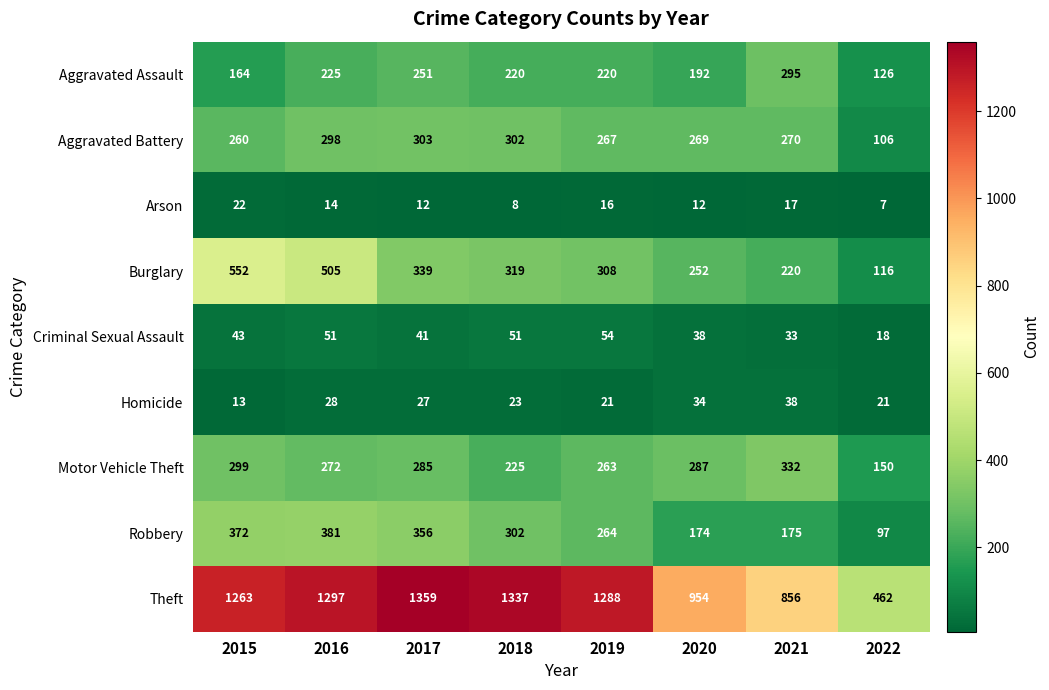

What is the difference between the Motor Vehicle Theft values at 2015 and 2020?

12